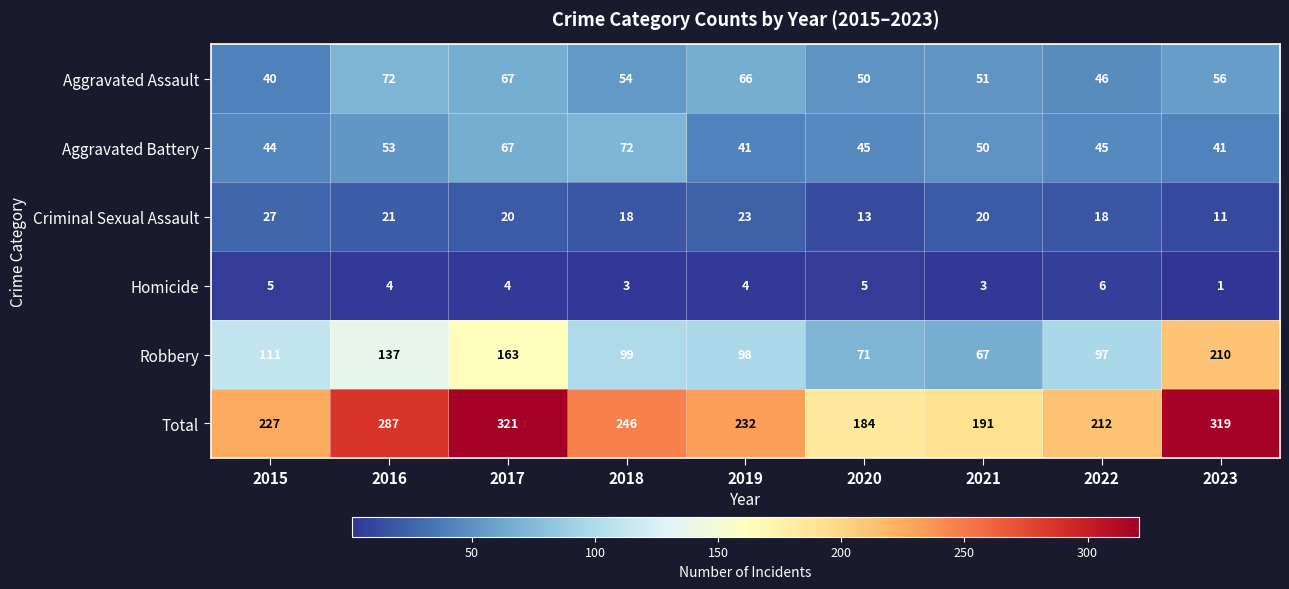

What is the spread (max minus min) of values at 2016?

283